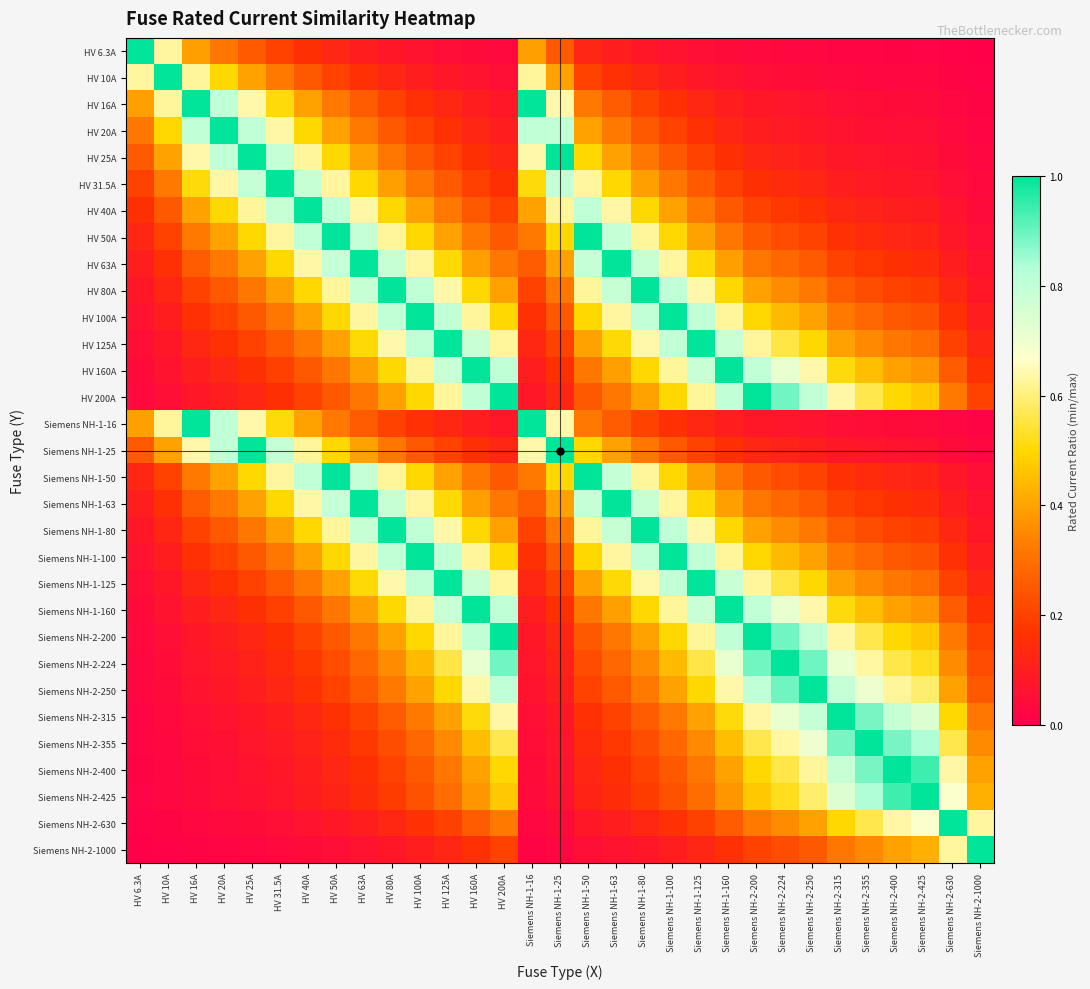

Reading left to right, list all the values displayed in this chart.

HV 6.3A: HV 6.3A=1.0	HV 10A=0.6	HV 16A=0.4	HV 20A=0.3	HV 25A=0.3	HV 31.5A=0.2	HV 40A=0.2	HV 50A=0.1	HV 63A=0.1	HV 80A=0.1	HV 100A=0.1	HV 125A=0.1	HV 160A=0.0	HV 200A=0.0	Siemens NH-1-16=0.4	Siemens NH-1-25=0.3	Siemens NH-1-50=0.1	Siemens NH-1-63=0.1	Siemens NH-1-80=0.1	Siemens NH-1-100=0.1	Siemens NH-1-125=0.1	Siemens NH-1-160=0.0	Siemens NH-2-200=0.0	Siemens NH-2-224=0.0	Siemens NH-2-250=0.0	Siemens NH-2-315=0.0	Siemens NH-2-355=0.0	Siemens NH-2-400=0.0	Siemens NH-2-425=0.0	Siemens NH-2-630=0.0	Siemens NH-2-1000=0.0
HV 10A: HV 6.3A=0.6	HV 10A=1.0	HV 16A=0.6	HV 20A=0.5	HV 25A=0.4	HV 31.5A=0.3	HV 40A=0.2	HV 50A=0.2	HV 63A=0.2	HV 80A=0.1	HV 100A=0.1	HV 125A=0.1	HV 160A=0.1	HV 200A=0.1	Siemens NH-1-16=0.6	Siemens NH-1-25=0.4	Siemens NH-1-50=0.2	Siemens NH-1-63=0.2	Siemens NH-1-80=0.1	Siemens NH-1-100=0.1	Siemens NH-1-125=0.1	Siemens NH-1-160=0.1	Siemens NH-2-200=0.1	Siemens NH-2-224=0.0	Siemens NH-2-250=0.0	Siemens NH-2-315=0.0	Siemens NH-2-355=0.0	Siemens NH-2-400=0.0	Siemens NH-2-425=0.0	Siemens NH-2-630=0.0	Siemens NH-2-1000=0.0
HV 16A: HV 6.3A=0.4	HV 10A=0.6	HV 16A=1.0	HV 20A=0.8	HV 25A=0.6	HV 31.5A=0.5	HV 40A=0.4	HV 50A=0.3	HV 63A=0.3	HV 80A=0.2	HV 100A=0.2	HV 125A=0.1	HV 160A=0.1	HV 200A=0.1	Siemens NH-1-16=1.0	Siemens NH-1-25=0.6	Siemens NH-1-50=0.3	Siemens NH-1-63=0.3	Siemens NH-1-80=0.2	Siemens NH-1-100=0.2	Siemens NH-1-125=0.1	Siemens NH-1-160=0.1	Siemens NH-2-200=0.1	Siemens NH-2-224=0.1	Siemens NH-2-250=0.1	Siemens NH-2-315=0.1	Siemens NH-2-355=0.0	Siemens NH-2-400=0.0	Siemens NH-2-425=0.0	Siemens NH-2-630=0.0	Siemens NH-2-1000=0.0
HV 20A: HV 6.3A=0.3	HV 10A=0.5	HV 16A=0.8	HV 20A=1.0	HV 25A=0.8	HV 31.5A=0.6	HV 40A=0.5	HV 50A=0.4	HV 63A=0.3	HV 80A=0.2	HV 100A=0.2	HV 125A=0.2	HV 160A=0.1	HV 200A=0.1	Siemens NH-1-16=0.8	Siemens NH-1-25=0.8	Siemens NH-1-50=0.4	Siemens NH-1-63=0.3	Siemens NH-1-80=0.2	Siemens NH-1-100=0.2	Siemens NH-1-125=0.2	Siemens NH-1-160=0.1	Siemens NH-2-200=0.1	Siemens NH-2-224=0.1	Siemens NH-2-250=0.1	Siemens NH-2-315=0.1	Siemens NH-2-355=0.1	Siemens NH-2-400=0.1	Siemens NH-2-425=0.0	Siemens NH-2-630=0.0	Siemens NH-2-1000=0.0
HV 25A: HV 6.3A=0.3	HV 10A=0.4	HV 16A=0.6	HV 20A=0.8	HV 25A=1.0	HV 31.5A=0.8	HV 40A=0.6	HV 50A=0.5	HV 63A=0.4	HV 80A=0.3	HV 100A=0.2	HV 125A=0.2	HV 160A=0.2	HV 200A=0.1	Siemens NH-1-16=0.6	Siemens NH-1-25=1.0	Siemens NH-1-50=0.5	Siemens NH-1-63=0.4	Siemens NH-1-80=0.3	Siemens NH-1-100=0.2	Siemens NH-1-125=0.2	Siemens NH-1-160=0.2	Siemens NH-2-200=0.1	Siemens NH-2-224=0.1	Siemens NH-2-250=0.1	Siemens NH-2-315=0.1	Siemens NH-2-355=0.1	Siemens NH-2-400=0.1	Siemens NH-2-425=0.1	Siemens NH-2-630=0.0	Siemens NH-2-1000=0.0
HV 31.5A: HV 6.3A=0.2	HV 10A=0.3	HV 16A=0.5	HV 20A=0.6	HV 25A=0.8	HV 31.5A=1.0	HV 40A=0.8	HV 50A=0.6	HV 63A=0.5	HV 80A=0.4	HV 100A=0.3	HV 125A=0.3	HV 160A=0.2	HV 200A=0.2	Siemens NH-1-16=0.5	Siemens NH-1-25=0.8	Siemens NH-1-50=0.6	Siemens NH-1-63=0.5	Siemens NH-1-80=0.4	Siemens NH-1-100=0.3	Siemens NH-1-125=0.3	Siemens NH-1-160=0.2	Siemens NH-2-200=0.2	Siemens NH-2-224=0.1	Siemens NH-2-250=0.1	Siemens NH-2-315=0.1	Siemens NH-2-355=0.1	Siemens NH-2-400=0.1	Siemens NH-2-425=0.1	Siemens NH-2-630=0.1	Siemens NH-2-1000=0.0
HV 40A: HV 6.3A=0.2	HV 10A=0.2	HV 16A=0.4	HV 20A=0.5	HV 25A=0.6	HV 31.5A=0.8	HV 40A=1.0	HV 50A=0.8	HV 63A=0.6	HV 80A=0.5	HV 100A=0.4	HV 125A=0.3	HV 160A=0.2	HV 200A=0.2	Siemens NH-1-16=0.4	Siemens NH-1-25=0.6	Siemens NH-1-50=0.8	Siemens NH-1-63=0.6	Siemens NH-1-80=0.5	Siemens NH-1-100=0.4	Siemens NH-1-125=0.3	Siemens NH-1-160=0.2	Siemens NH-2-200=0.2	Siemens NH-2-224=0.2	Siemens NH-2-250=0.2	Siemens NH-2-315=0.1	Siemens NH-2-355=0.1	Siemens NH-2-400=0.1	Siemens NH-2-425=0.1	Siemens NH-2-630=0.1	Siemens NH-2-1000=0.0
HV 50A: HV 6.3A=0.1	HV 10A=0.2	HV 16A=0.3	HV 20A=0.4	HV 25A=0.5	HV 31.5A=0.6	HV 40A=0.8	HV 50A=1.0	HV 63A=0.8	HV 80A=0.6	HV 100A=0.5	HV 125A=0.4	HV 160A=0.3	HV 200A=0.2	Siemens NH-1-16=0.3	Siemens NH-1-25=0.5	Siemens NH-1-50=1.0	Siemens NH-1-63=0.8	Siemens NH-1-80=0.6	Siemens NH-1-100=0.5	Siemens NH-1-125=0.4	Siemens NH-1-160=0.3	Siemens NH-2-200=0.2	Siemens NH-2-224=0.2	Siemens NH-2-250=0.2	Siemens NH-2-315=0.2	Siemens NH-2-355=0.1	Siemens NH-2-400=0.1	Siemens NH-2-425=0.1	Siemens NH-2-630=0.1	Siemens NH-2-1000=0.1
HV 63A: HV 6.3A=0.1	HV 10A=0.2	HV 16A=0.3	HV 20A=0.3	HV 25A=0.4	HV 31.5A=0.5	HV 40A=0.6	HV 50A=0.8	HV 63A=1.0	HV 80A=0.8	HV 100A=0.6	HV 125A=0.5	HV 160A=0.4	HV 200A=0.3	Siemens NH-1-16=0.3	Siemens NH-1-25=0.4	Siemens NH-1-50=0.8	Siemens NH-1-63=1.0	Siemens NH-1-80=0.8	Siemens NH-1-100=0.6	Siemens NH-1-125=0.5	Siemens NH-1-160=0.4	Siemens NH-2-200=0.3	Siemens NH-2-224=0.3	Siemens NH-2-250=0.3	Siemens NH-2-315=0.2	Siemens NH-2-355=0.2	Siemens NH-2-400=0.2	Siemens NH-2-425=0.1	Siemens NH-2-630=0.1	Siemens NH-2-1000=0.1
HV 80A: HV 6.3A=0.1	HV 10A=0.1	HV 16A=0.2	HV 20A=0.2	HV 25A=0.3	HV 31.5A=0.4	HV 40A=0.5	HV 50A=0.6	HV 63A=0.8	HV 80A=1.0	HV 100A=0.8	HV 125A=0.6	HV 160A=0.5	HV 200A=0.4	Siemens NH-1-16=0.2	Siemens NH-1-25=0.3	Siemens NH-1-50=0.6	Siemens NH-1-63=0.8	Siemens NH-1-80=1.0	Siemens NH-1-100=0.8	Siemens NH-1-125=0.6	Siemens NH-1-160=0.5	Siemens NH-2-200=0.4	Siemens NH-2-224=0.4	Siemens NH-2-250=0.3	Siemens NH-2-315=0.3	Siemens NH-2-355=0.2	Siemens NH-2-400=0.2	Siemens NH-2-425=0.2	Siemens NH-2-630=0.1	Siemens NH-2-1000=0.1
HV 100A: HV 6.3A=0.1	HV 10A=0.1	HV 16A=0.2	HV 20A=0.2	HV 25A=0.2	HV 31.5A=0.3	HV 40A=0.4	HV 50A=0.5	HV 63A=0.6	HV 80A=0.8	HV 100A=1.0	HV 125A=0.8	HV 160A=0.6	HV 200A=0.5	Siemens NH-1-16=0.2	Siemens NH-1-25=0.2	Siemens NH-1-50=0.5	Siemens NH-1-63=0.6	Siemens NH-1-80=0.8	Siemens NH-1-100=1.0	Siemens NH-1-125=0.8	Siemens NH-1-160=0.6	Siemens NH-2-200=0.5	Siemens NH-2-224=0.4	Siemens NH-2-250=0.4	Siemens NH-2-315=0.3	Siemens NH-2-355=0.3	Siemens NH-2-400=0.2	Siemens NH-2-425=0.2	Siemens NH-2-630=0.2	Siemens NH-2-1000=0.1
HV 125A: HV 6.3A=0.1	HV 10A=0.1	HV 16A=0.1	HV 20A=0.2	HV 25A=0.2	HV 31.5A=0.3	HV 40A=0.3	HV 50A=0.4	HV 63A=0.5	HV 80A=0.6	HV 100A=0.8	HV 125A=1.0	HV 160A=0.8	HV 200A=0.6	Siemens NH-1-16=0.1	Siemens NH-1-25=0.2	Siemens NH-1-50=0.4	Siemens NH-1-63=0.5	Siemens NH-1-80=0.6	Siemens NH-1-100=0.8	Siemens NH-1-125=1.0	Siemens NH-1-160=0.8	Siemens NH-2-200=0.6	Siemens NH-2-224=0.6	Siemens NH-2-250=0.5	Siemens NH-2-315=0.4	Siemens NH-2-355=0.4	Siemens NH-2-400=0.3	Siemens NH-2-425=0.3	Siemens NH-2-630=0.2	Siemens NH-2-1000=0.1
HV 160A: HV 6.3A=0.0	HV 10A=0.1	HV 16A=0.1	HV 20A=0.1	HV 25A=0.2	HV 31.5A=0.2	HV 40A=0.2	HV 50A=0.3	HV 63A=0.4	HV 80A=0.5	HV 100A=0.6	HV 125A=0.8	HV 160A=1.0	HV 200A=0.8	Siemens NH-1-16=0.1	Siemens NH-1-25=0.2	Siemens NH-1-50=0.3	Siemens NH-1-63=0.4	Siemens NH-1-80=0.5	Siemens NH-1-100=0.6	Siemens NH-1-125=0.8	Siemens NH-1-160=1.0	Siemens NH-2-200=0.8	Siemens NH-2-224=0.7	Siemens NH-2-250=0.6	Siemens NH-2-315=0.5	Siemens NH-2-355=0.5	Siemens NH-2-400=0.4	Siemens NH-2-425=0.4	Siemens NH-2-630=0.3	Siemens NH-2-1000=0.2
HV 200A: HV 6.3A=0.0	HV 10A=0.1	HV 16A=0.1	HV 20A=0.1	HV 25A=0.1	HV 31.5A=0.2	HV 40A=0.2	HV 50A=0.2	HV 63A=0.3	HV 80A=0.4	HV 100A=0.5	HV 125A=0.6	HV 160A=0.8	HV 200A=1.0	Siemens NH-1-16=0.1	Siemens NH-1-25=0.1	Siemens NH-1-50=0.2	Siemens NH-1-63=0.3	Siemens NH-1-80=0.4	Siemens NH-1-100=0.5	Siemens NH-1-125=0.6	Siemens NH-1-160=0.8	Siemens NH-2-200=1.0	Siemens NH-2-224=0.9	Siemens NH-2-250=0.8	Siemens NH-2-315=0.6	Siemens NH-2-355=0.6	Siemens NH-2-400=0.5	Siemens NH-2-425=0.5	Siemens NH-2-630=0.3	Siemens NH-2-1000=0.2
Siemens NH-1-16: HV 6.3A=0.4	HV 10A=0.6	HV 16A=1.0	HV 20A=0.8	HV 25A=0.6	HV 31.5A=0.5	HV 40A=0.4	HV 50A=0.3	HV 63A=0.3	HV 80A=0.2	HV 100A=0.2	HV 125A=0.1	HV 160A=0.1	HV 200A=0.1	Siemens NH-1-16=1.0	Siemens NH-1-25=0.6	Siemens NH-1-50=0.3	Siemens NH-1-63=0.3	Siemens NH-1-80=0.2	Siemens NH-1-100=0.2	Siemens NH-1-125=0.1	Siemens NH-1-160=0.1	Siemens NH-2-200=0.1	Siemens NH-2-224=0.1	Siemens NH-2-250=0.1	Siemens NH-2-315=0.1	Siemens NH-2-355=0.0	Siemens NH-2-400=0.0	Siemens NH-2-425=0.0	Siemens NH-2-630=0.0	Siemens NH-2-1000=0.0
Siemens NH-1-25: HV 6.3A=0.3	HV 10A=0.4	HV 16A=0.6	HV 20A=0.8	HV 25A=1.0	HV 31.5A=0.8	HV 40A=0.6	HV 50A=0.5	HV 63A=0.4	HV 80A=0.3	HV 100A=0.2	HV 125A=0.2	HV 160A=0.2	HV 200A=0.1	Siemens NH-1-16=0.6	Siemens NH-1-25=1.0	Siemens NH-1-50=0.5	Siemens NH-1-63=0.4	Siemens NH-1-80=0.3	Siemens NH-1-100=0.2	Siemens NH-1-125=0.2	Siemens NH-1-160=0.2	Siemens NH-2-200=0.1	Siemens NH-2-224=0.1	Siemens NH-2-250=0.1	Siemens NH-2-315=0.1	Siemens NH-2-355=0.1	Siemens NH-2-400=0.1	Siemens NH-2-425=0.1	Siemens NH-2-630=0.0	Siemens NH-2-1000=0.0
Siemens NH-1-50: HV 6.3A=0.1	HV 10A=0.2	HV 16A=0.3	HV 20A=0.4	HV 25A=0.5	HV 31.5A=0.6	HV 40A=0.8	HV 50A=1.0	HV 63A=0.8	HV 80A=0.6	HV 100A=0.5	HV 125A=0.4	HV 160A=0.3	HV 200A=0.2	Siemens NH-1-16=0.3	Siemens NH-1-25=0.5	Siemens NH-1-50=1.0	Siemens NH-1-63=0.8	Siemens NH-1-80=0.6	Siemens NH-1-100=0.5	Siemens NH-1-125=0.4	Siemens NH-1-160=0.3	Siemens NH-2-200=0.2	Siemens NH-2-224=0.2	Siemens NH-2-250=0.2	Siemens NH-2-315=0.2	Siemens NH-2-355=0.1	Siemens NH-2-400=0.1	Siemens NH-2-425=0.1	Siemens NH-2-630=0.1	Siemens NH-2-1000=0.1
Siemens NH-1-63: HV 6.3A=0.1	HV 10A=0.2	HV 16A=0.3	HV 20A=0.3	HV 25A=0.4	HV 31.5A=0.5	HV 40A=0.6	HV 50A=0.8	HV 63A=1.0	HV 80A=0.8	HV 100A=0.6	HV 125A=0.5	HV 160A=0.4	HV 200A=0.3	Siemens NH-1-16=0.3	Siemens NH-1-25=0.4	Siemens NH-1-50=0.8	Siemens NH-1-63=1.0	Siemens NH-1-80=0.8	Siemens NH-1-100=0.6	Siemens NH-1-125=0.5	Siemens NH-1-160=0.4	Siemens NH-2-200=0.3	Siemens NH-2-224=0.3	Siemens NH-2-250=0.3	Siemens NH-2-315=0.2	Siemens NH-2-355=0.2	Siemens NH-2-400=0.2	Siemens NH-2-425=0.1	Siemens NH-2-630=0.1	Siemens NH-2-1000=0.1
Siemens NH-1-80: HV 6.3A=0.1	HV 10A=0.1	HV 16A=0.2	HV 20A=0.2	HV 25A=0.3	HV 31.5A=0.4	HV 40A=0.5	HV 50A=0.6	HV 63A=0.8	HV 80A=1.0	HV 100A=0.8	HV 125A=0.6	HV 160A=0.5	HV 200A=0.4	Siemens NH-1-16=0.2	Siemens NH-1-25=0.3	Siemens NH-1-50=0.6	Siemens NH-1-63=0.8	Siemens NH-1-80=1.0	Siemens NH-1-100=0.8	Siemens NH-1-125=0.6	Siemens NH-1-160=0.5	Siemens NH-2-200=0.4	Siemens NH-2-224=0.4	Siemens NH-2-250=0.3	Siemens NH-2-315=0.3	Siemens NH-2-355=0.2	Siemens NH-2-400=0.2	Siemens NH-2-425=0.2	Siemens NH-2-630=0.1	Siemens NH-2-1000=0.1
Siemens NH-1-100: HV 6.3A=0.1	HV 10A=0.1	HV 16A=0.2	HV 20A=0.2	HV 25A=0.2	HV 31.5A=0.3	HV 40A=0.4	HV 50A=0.5	HV 63A=0.6	HV 80A=0.8	HV 100A=1.0	HV 125A=0.8	HV 160A=0.6	HV 200A=0.5	Siemens NH-1-16=0.2	Siemens NH-1-25=0.2	Siemens NH-1-50=0.5	Siemens NH-1-63=0.6	Siemens NH-1-80=0.8	Siemens NH-1-100=1.0	Siemens NH-1-125=0.8	Siemens NH-1-160=0.6	Siemens NH-2-200=0.5	Siemens NH-2-224=0.4	Siemens NH-2-250=0.4	Siemens NH-2-315=0.3	Siemens NH-2-355=0.3	Siemens NH-2-400=0.2	Siemens NH-2-425=0.2	Siemens NH-2-630=0.2	Siemens NH-2-1000=0.1
Siemens NH-1-125: HV 6.3A=0.1	HV 10A=0.1	HV 16A=0.1	HV 20A=0.2	HV 25A=0.2	HV 31.5A=0.3	HV 40A=0.3	HV 50A=0.4	HV 63A=0.5	HV 80A=0.6	HV 100A=0.8	HV 125A=1.0	HV 160A=0.8	HV 200A=0.6	Siemens NH-1-16=0.1	Siemens NH-1-25=0.2	Siemens NH-1-50=0.4	Siemens NH-1-63=0.5	Siemens NH-1-80=0.6	Siemens NH-1-100=0.8	Siemens NH-1-125=1.0	Siemens NH-1-160=0.8	Siemens NH-2-200=0.6	Siemens NH-2-224=0.6	Siemens NH-2-250=0.5	Siemens NH-2-315=0.4	Siemens NH-2-355=0.4	Siemens NH-2-400=0.3	Siemens NH-2-425=0.3	Siemens NH-2-630=0.2	Siemens NH-2-1000=0.1
Siemens NH-1-160: HV 6.3A=0.0	HV 10A=0.1	HV 16A=0.1	HV 20A=0.1	HV 25A=0.2	HV 31.5A=0.2	HV 40A=0.2	HV 50A=0.3	HV 63A=0.4	HV 80A=0.5	HV 100A=0.6	HV 125A=0.8	HV 160A=1.0	HV 200A=0.8	Siemens NH-1-16=0.1	Siemens NH-1-25=0.2	Siemens NH-1-50=0.3	Siemens NH-1-63=0.4	Siemens NH-1-80=0.5	Siemens NH-1-100=0.6	Siemens NH-1-125=0.8	Siemens NH-1-160=1.0	Siemens NH-2-200=0.8	Siemens NH-2-224=0.7	Siemens NH-2-250=0.6	Siemens NH-2-315=0.5	Siemens NH-2-355=0.5	Siemens NH-2-400=0.4	Siemens NH-2-425=0.4	Siemens NH-2-630=0.3	Siemens NH-2-1000=0.2
Siemens NH-2-200: HV 6.3A=0.0	HV 10A=0.1	HV 16A=0.1	HV 20A=0.1	HV 25A=0.1	HV 31.5A=0.2	HV 40A=0.2	HV 50A=0.2	HV 63A=0.3	HV 80A=0.4	HV 100A=0.5	HV 125A=0.6	HV 160A=0.8	HV 200A=1.0	Siemens NH-1-16=0.1	Siemens NH-1-25=0.1	Siemens NH-1-50=0.2	Siemens NH-1-63=0.3	Siemens NH-1-80=0.4	Siemens NH-1-100=0.5	Siemens NH-1-125=0.6	Siemens NH-1-160=0.8	Siemens NH-2-200=1.0	Siemens NH-2-224=0.9	Siemens NH-2-250=0.8	Siemens NH-2-315=0.6	Siemens NH-2-355=0.6	Siemens NH-2-400=0.5	Siemens NH-2-425=0.5	Siemens NH-2-630=0.3	Siemens NH-2-1000=0.2
Siemens NH-2-224: HV 6.3A=0.0	HV 10A=0.0	HV 16A=0.1	HV 20A=0.1	HV 25A=0.1	HV 31.5A=0.1	HV 40A=0.2	HV 50A=0.2	HV 63A=0.3	HV 80A=0.4	HV 100A=0.4	HV 125A=0.6	HV 160A=0.7	HV 200A=0.9	Siemens NH-1-16=0.1	Siemens NH-1-25=0.1	Siemens NH-1-50=0.2	Siemens NH-1-63=0.3	Siemens NH-1-80=0.4	Siemens NH-1-100=0.4	Siemens NH-1-125=0.6	Siemens NH-1-160=0.7	Siemens NH-2-200=0.9	Siemens NH-2-224=1.0	Siemens NH-2-250=0.9	Siemens NH-2-315=0.7	Siemens NH-2-355=0.6	Siemens NH-2-400=0.6	Siemens NH-2-425=0.5	Siemens NH-2-630=0.4	Siemens NH-2-1000=0.2
Siemens NH-2-250: HV 6.3A=0.0	HV 10A=0.0	HV 16A=0.1	HV 20A=0.1	HV 25A=0.1	HV 31.5A=0.1	HV 40A=0.2	HV 50A=0.2	HV 63A=0.3	HV 80A=0.3	HV 100A=0.4	HV 125A=0.5	HV 160A=0.6	HV 200A=0.8	Siemens NH-1-16=0.1	Siemens NH-1-25=0.1	Siemens NH-1-50=0.2	Siemens NH-1-63=0.3	Siemens NH-1-80=0.3	Siemens NH-1-100=0.4	Siemens NH-1-125=0.5	Siemens NH-1-160=0.6	Siemens NH-2-200=0.8	Siemens NH-2-224=0.9	Siemens NH-2-250=1.0	Siemens NH-2-315=0.8	Siemens NH-2-355=0.7	Siemens NH-2-400=0.6	Siemens NH-2-425=0.6	Siemens NH-2-630=0.4	Siemens NH-2-1000=0.2
Siemens NH-2-315: HV 6.3A=0.0	HV 10A=0.0	HV 16A=0.1	HV 20A=0.1	HV 25A=0.1	HV 31.5A=0.1	HV 40A=0.1	HV 50A=0.2	HV 63A=0.2	HV 80A=0.3	HV 100A=0.3	HV 125A=0.4	HV 160A=0.5	HV 200A=0.6	Siemens NH-1-16=0.1	Siemens NH-1-25=0.1	Siemens NH-1-50=0.2	Siemens NH-1-63=0.2	Siemens NH-1-80=0.3	Siemens NH-1-100=0.3	Siemens NH-1-125=0.4	Siemens NH-1-160=0.5	Siemens NH-2-200=0.6	Siemens NH-2-224=0.7	Siemens NH-2-250=0.8	Siemens NH-2-315=1.0	Siemens NH-2-355=0.9	Siemens NH-2-400=0.8	Siemens NH-2-425=0.7	Siemens NH-2-630=0.5	Siemens NH-2-1000=0.3
Siemens NH-2-355: HV 6.3A=0.0	HV 10A=0.0	HV 16A=0.0	HV 20A=0.1	HV 25A=0.1	HV 31.5A=0.1	HV 40A=0.1	HV 50A=0.1	HV 63A=0.2	HV 80A=0.2	HV 100A=0.3	HV 125A=0.4	HV 160A=0.5	HV 200A=0.6	Siemens NH-1-16=0.0	Siemens NH-1-25=0.1	Siemens NH-1-50=0.1	Siemens NH-1-63=0.2	Siemens NH-1-80=0.2	Siemens NH-1-100=0.3	Siemens NH-1-125=0.4	Siemens NH-1-160=0.5	Siemens NH-2-200=0.6	Siemens NH-2-224=0.6	Siemens NH-2-250=0.7	Siemens NH-2-315=0.9	Siemens NH-2-355=1.0	Siemens NH-2-400=0.9	Siemens NH-2-425=0.8	Siemens NH-2-630=0.6	Siemens NH-2-1000=0.4
Siemens NH-2-400: HV 6.3A=0.0	HV 10A=0.0	HV 16A=0.0	HV 20A=0.1	HV 25A=0.1	HV 31.5A=0.1	HV 40A=0.1	HV 50A=0.1	HV 63A=0.2	HV 80A=0.2	HV 100A=0.2	HV 125A=0.3	HV 160A=0.4	HV 200A=0.5	Siemens NH-1-16=0.0	Siemens NH-1-25=0.1	Siemens NH-1-50=0.1	Siemens NH-1-63=0.2	Siemens NH-1-80=0.2	Siemens NH-1-100=0.2	Siemens NH-1-125=0.3	Siemens NH-1-160=0.4	Siemens NH-2-200=0.5	Siemens NH-2-224=0.6	Siemens NH-2-250=0.6	Siemens NH-2-315=0.8	Siemens NH-2-355=0.9	Siemens NH-2-400=1.0	Siemens NH-2-425=0.9	Siemens NH-2-630=0.6	Siemens NH-2-1000=0.4
Siemens NH-2-425: HV 6.3A=0.0	HV 10A=0.0	HV 16A=0.0	HV 20A=0.0	HV 25A=0.1	HV 31.5A=0.1	HV 40A=0.1	HV 50A=0.1	HV 63A=0.1	HV 80A=0.2	HV 100A=0.2	HV 125A=0.3	HV 160A=0.4	HV 200A=0.5	Siemens NH-1-16=0.0	Siemens NH-1-25=0.1	Siemens NH-1-50=0.1	Siemens NH-1-63=0.1	Siemens NH-1-80=0.2	Siemens NH-1-100=0.2	Siemens NH-1-125=0.3	Siemens NH-1-160=0.4	Siemens NH-2-200=0.5	Siemens NH-2-224=0.5	Siemens NH-2-250=0.6	Siemens NH-2-315=0.7	Siemens NH-2-355=0.8	Siemens NH-2-400=0.9	Siemens NH-2-425=1.0	Siemens NH-2-630=0.7	Siemens NH-2-1000=0.4
Siemens NH-2-630: HV 6.3A=0.0	HV 10A=0.0	HV 16A=0.0	HV 20A=0.0	HV 25A=0.0	HV 31.5A=0.1	HV 40A=0.1	HV 50A=0.1	HV 63A=0.1	HV 80A=0.1	HV 100A=0.2	HV 125A=0.2	HV 160A=0.3	HV 200A=0.3	Siemens NH-1-16=0.0	Siemens NH-1-25=0.0	Siemens NH-1-50=0.1	Siemens NH-1-63=0.1	Siemens NH-1-80=0.1	Siemens NH-1-100=0.2	Siemens NH-1-125=0.2	Siemens NH-1-160=0.3	Siemens NH-2-200=0.3	Siemens NH-2-224=0.4	Siemens NH-2-250=0.4	Siemens NH-2-315=0.5	Siemens NH-2-355=0.6	Siemens NH-2-400=0.6	Siemens NH-2-425=0.7	Siemens NH-2-630=1.0	Siemens NH-2-1000=0.6
Siemens NH-2-1000: HV 6.3A=0.0	HV 10A=0.0	HV 16A=0.0	HV 20A=0.0	HV 25A=0.0	HV 31.5A=0.0	HV 40A=0.0	HV 50A=0.1	HV 63A=0.1	HV 80A=0.1	HV 100A=0.1	HV 125A=0.1	HV 160A=0.2	HV 200A=0.2	Siemens NH-1-16=0.0	Siemens NH-1-25=0.0	Siemens NH-1-50=0.1	Siemens NH-1-63=0.1	Siemens NH-1-80=0.1	Siemens NH-1-100=0.1	Siemens NH-1-125=0.1	Siemens NH-1-160=0.2	Siemens NH-2-200=0.2	Siemens NH-2-224=0.2	Siemens NH-2-250=0.2	Siemens NH-2-315=0.3	Siemens NH-2-355=0.4	Siemens NH-2-400=0.4	Siemens NH-2-425=0.4	Siemens NH-2-630=0.6	Siemens NH-2-1000=1.0